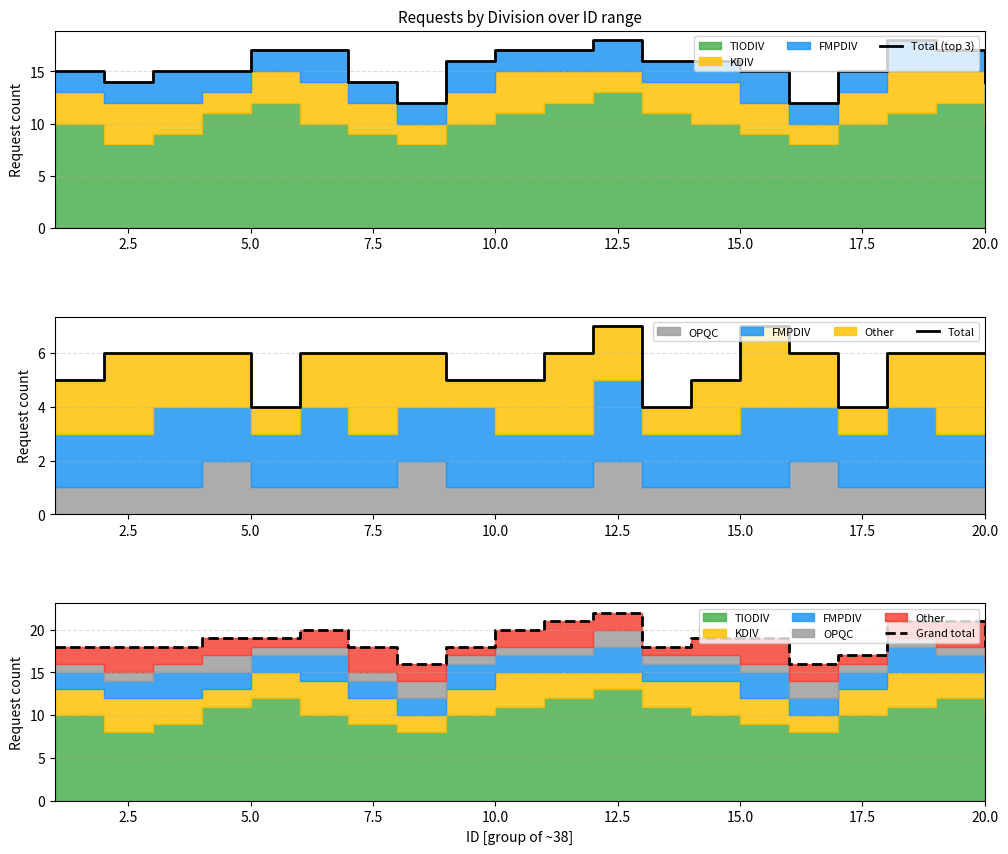

True or false: Total (top 3) has a value of 14 at 20.0.

True